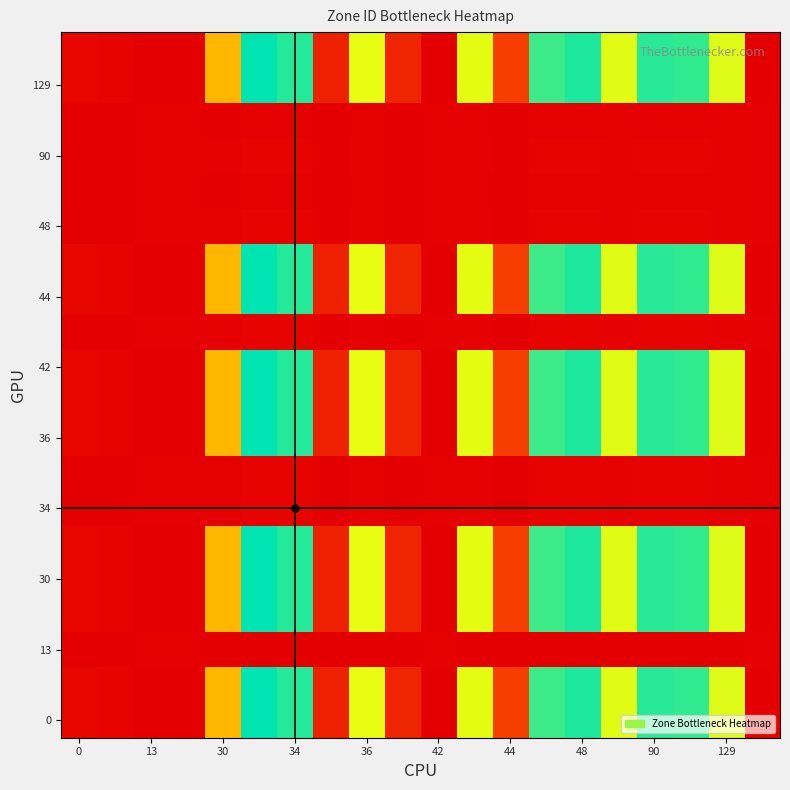

At how many categories does at least one series exceed 0?

20